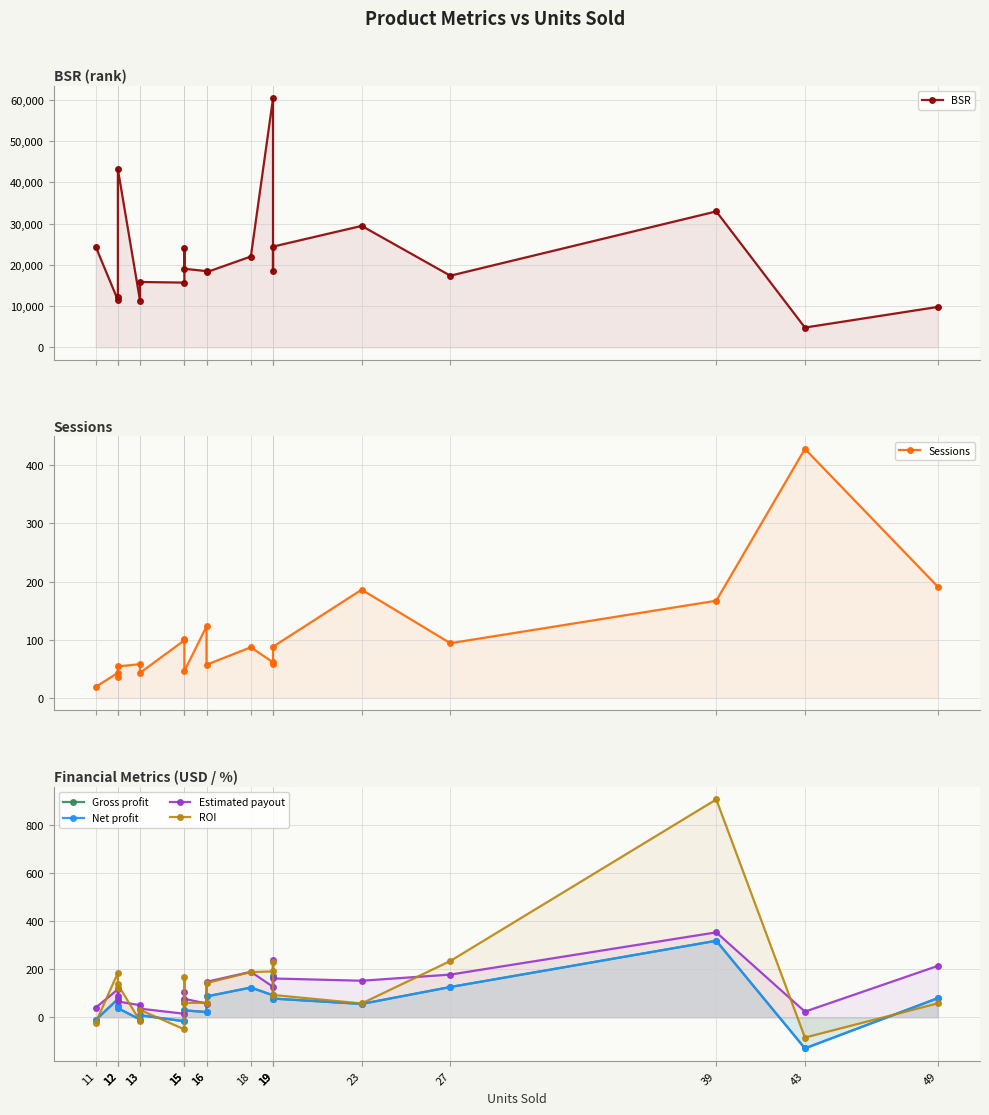

What is the value of the ROI point at the 18th from the left?

907.6